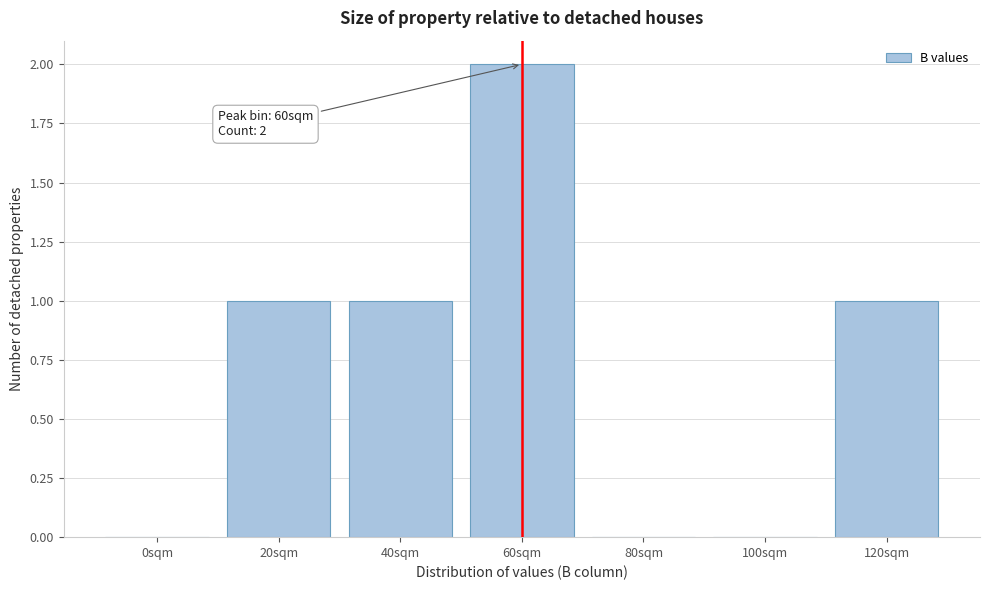

Reading left to right, what are all the values shown in this chart?

0sqm=0	20sqm=1	40sqm=1	60sqm=2	80sqm=0	100sqm=0	120sqm=1